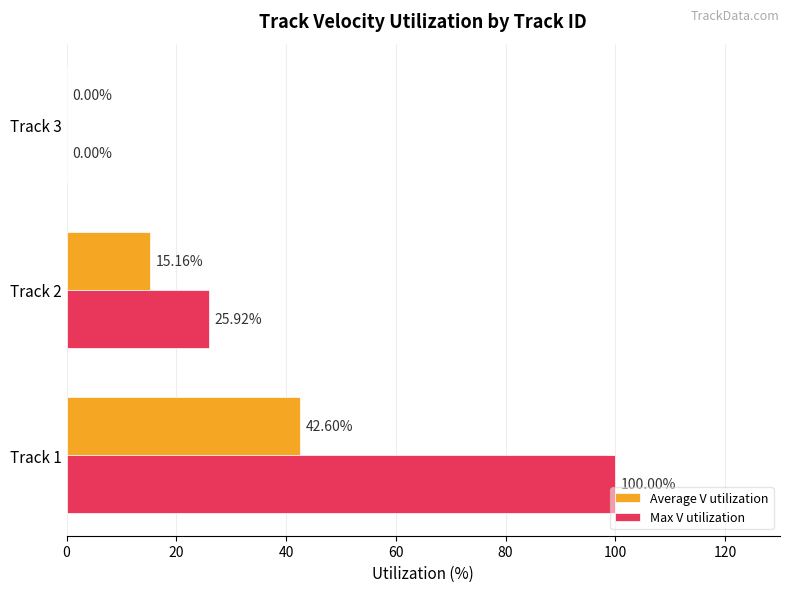

What are all the series names shown in the legend?

Average V utilization, Max V utilization